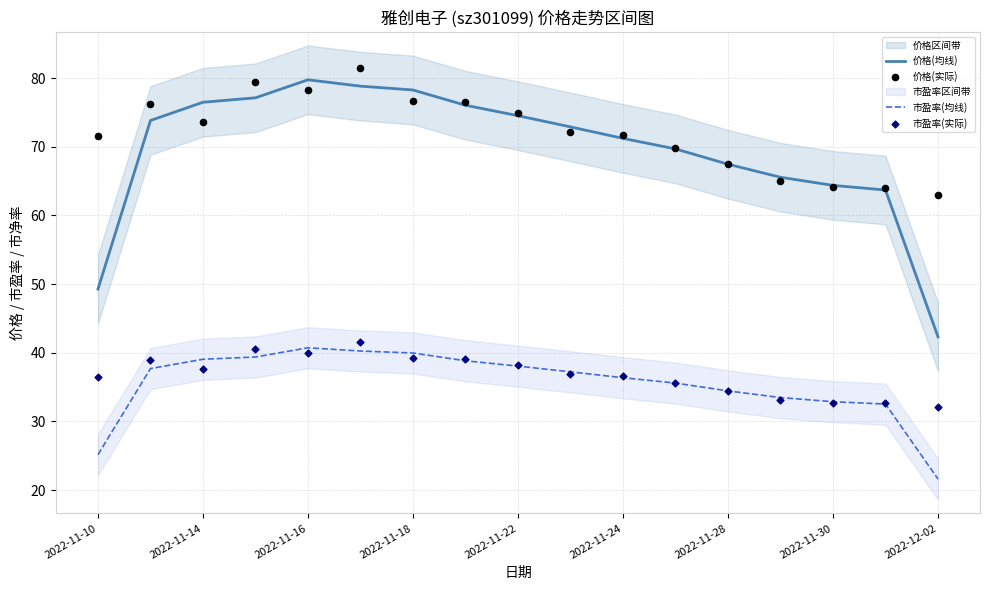

Which series has the largest total across all categories?

价格(实际)